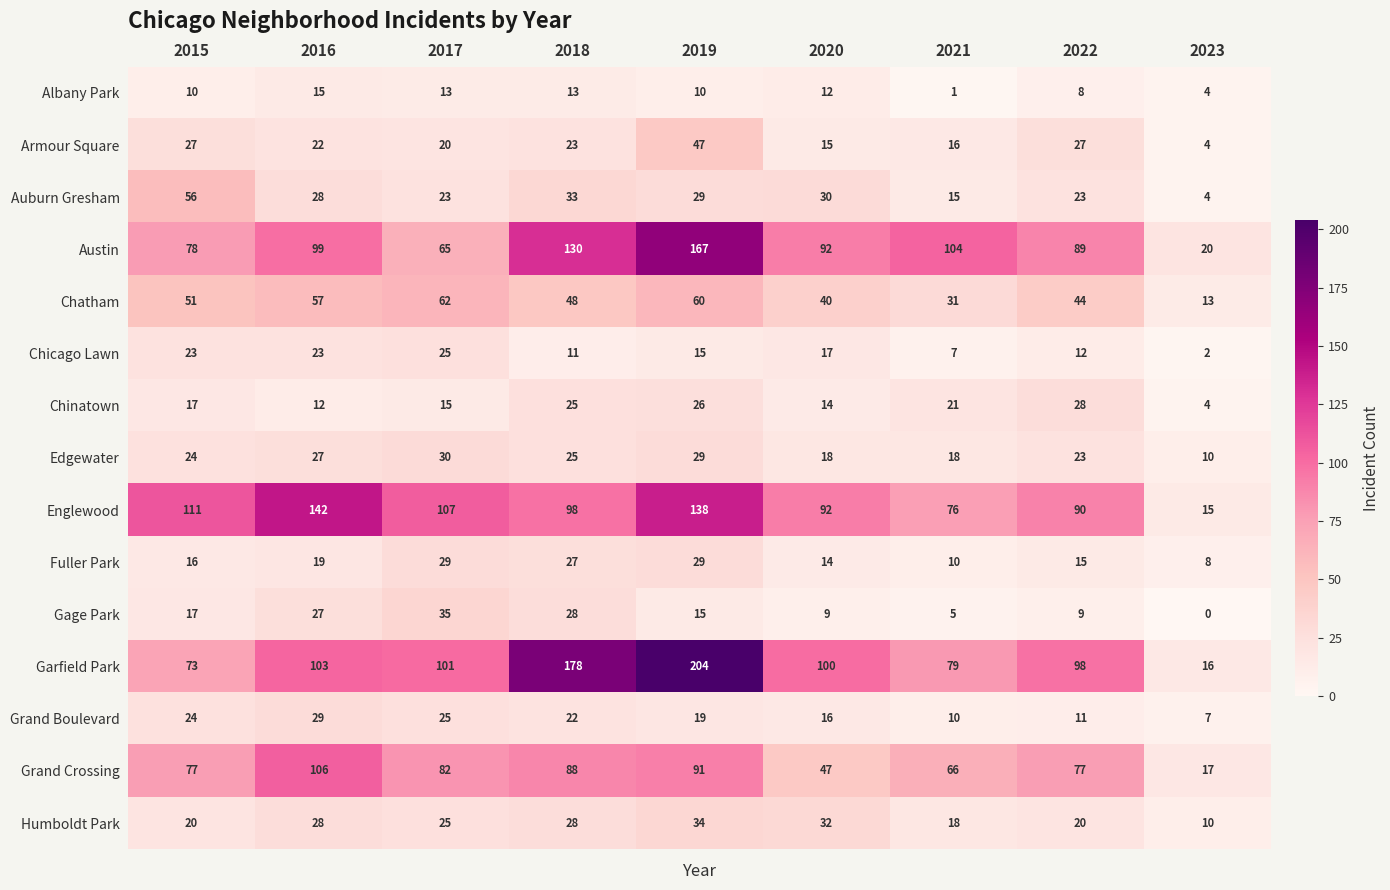

Which category has the highest value in the Chicago Lawn series?

2017